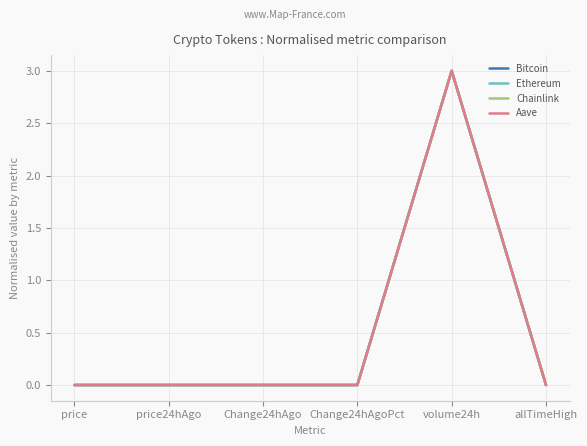

What is the greatest value displayed?

3.0